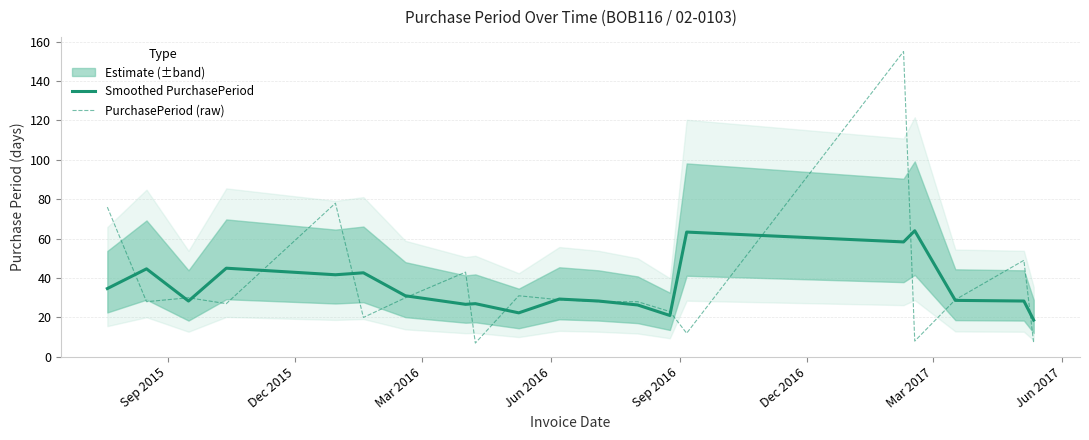

Reading right to left, extract all data points from this chart.

Smoothed PurchasePeriod: 18.7	28.3	28.7	64.0	58.3	63.3	21.0	26.3	28.3	29.3	22.3	27.0	26.7	31.0	42.7	41.7	45.0	28.3	44.7	34.7
PurchasePeriod (raw): 7.0	49.0	29.0	8.0	155.0	12.0	23.0	28.0	28.0	29.0	31.0	7.0	43.0	30.0	20.0	78.0	27.0	30.0	28.0	76.0